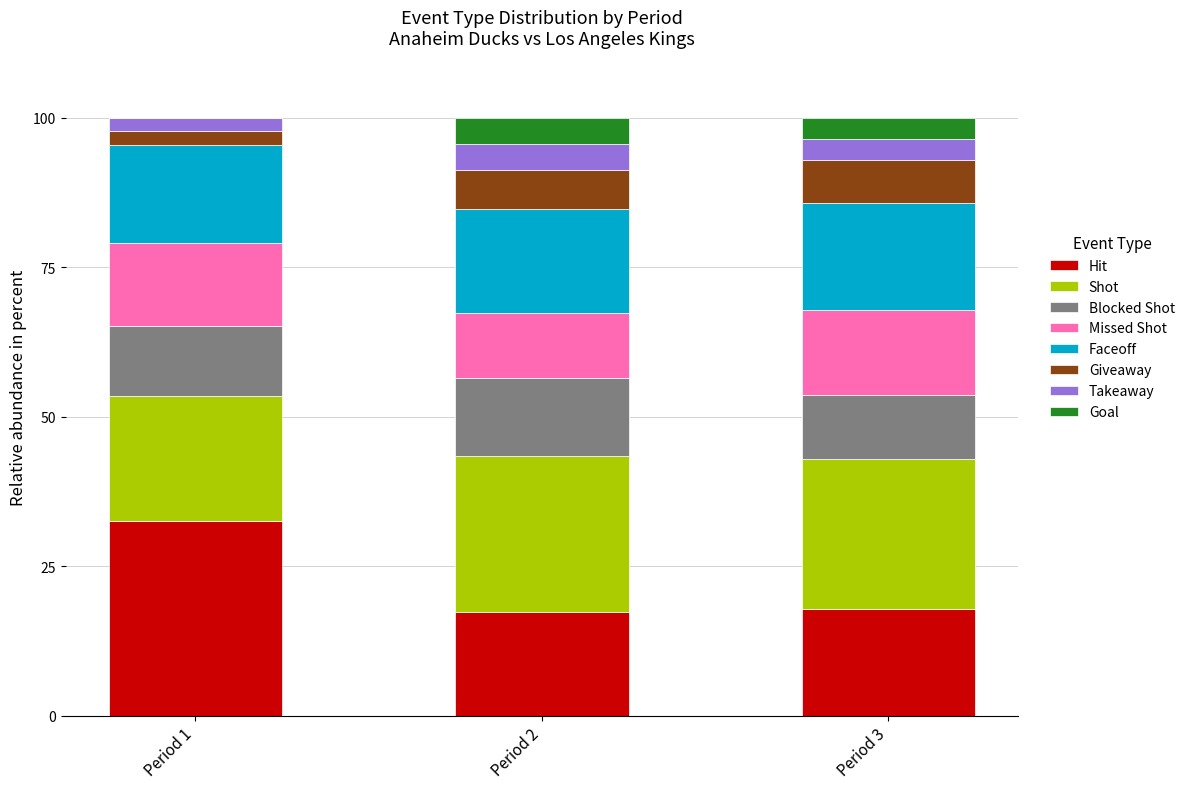

How many categories are shown in the chart?

3